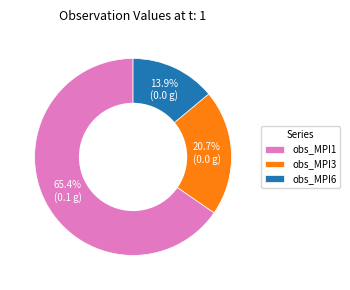

To the nearest percent, what is the combined percentage of obs_MPI3 and obs_MPI1?

86%